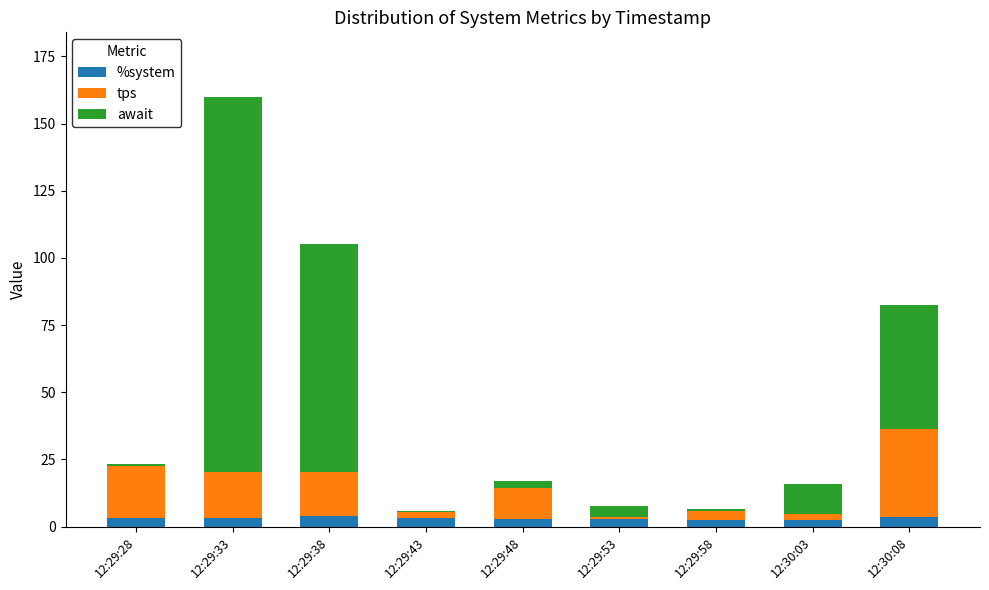

How many categories are shown in the chart?

9